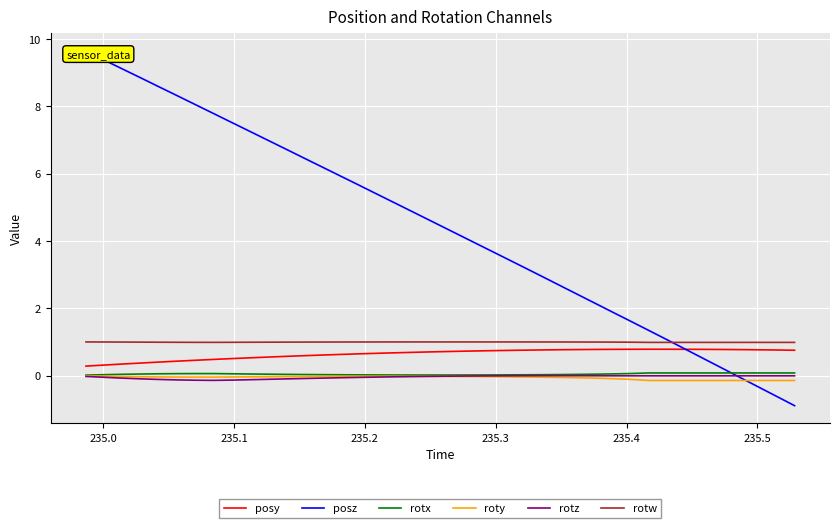

What is the highest value of the posy series?

0.8